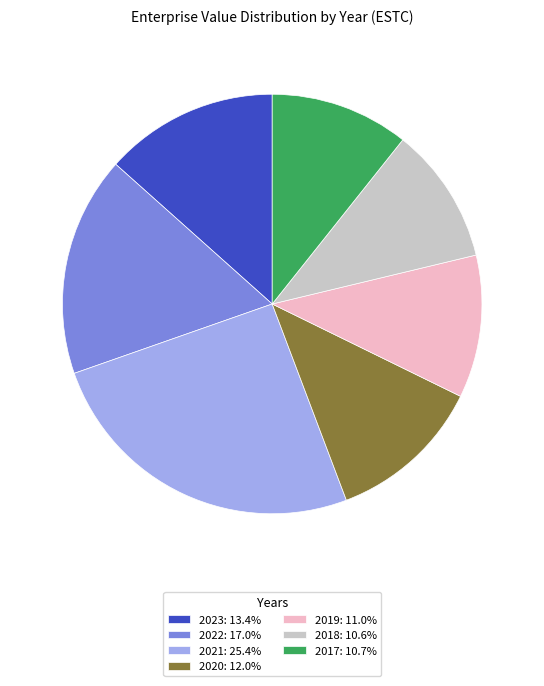

Is 2017 the majority of the pie?

No